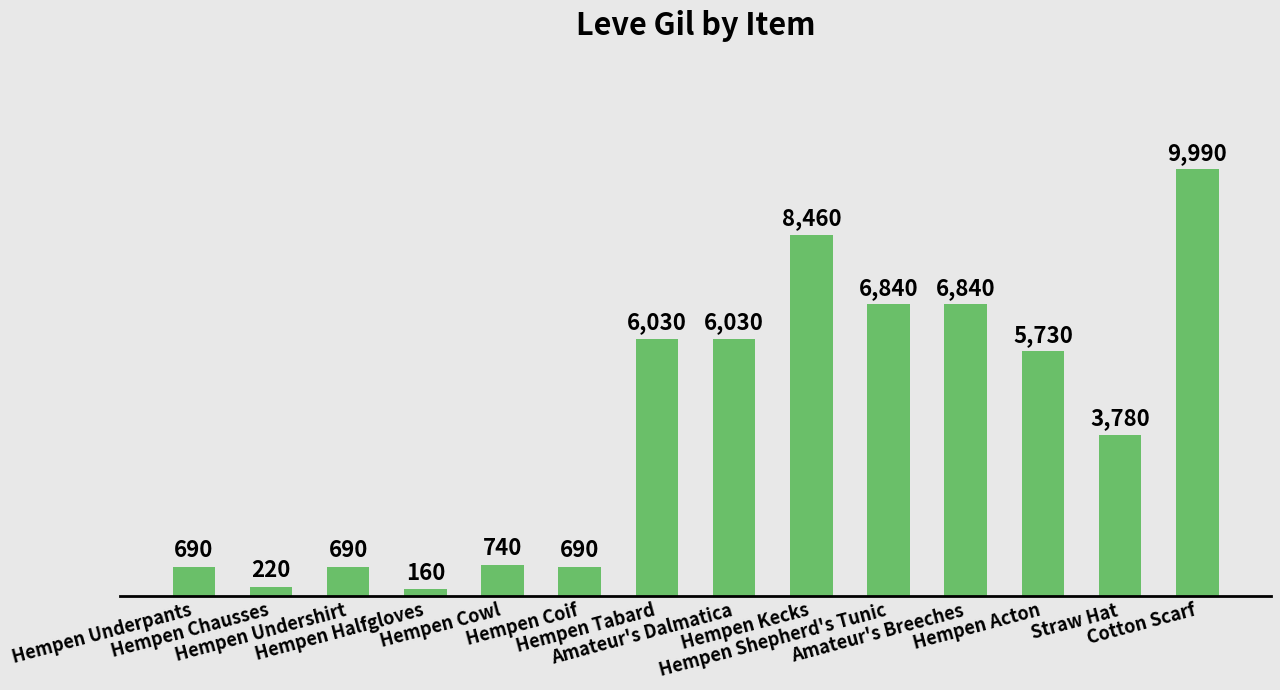

Reading left to right, list all the values displayed in this chart.

Hempen Underpants=690	Hempen Chausses=220	Hempen Undershirt=690	Hempen Halfgloves=160	Hempen Cowl=740	Hempen Coif=690	Hempen Tabard=6030	Amateur's Dalmatica=6030	Hempen Kecks=8460	Hempen Shepherd's Tunic=6840	Amateur's Breeches=6840	Hempen Acton=5730	Straw Hat=3780	Cotton Scarf=9990